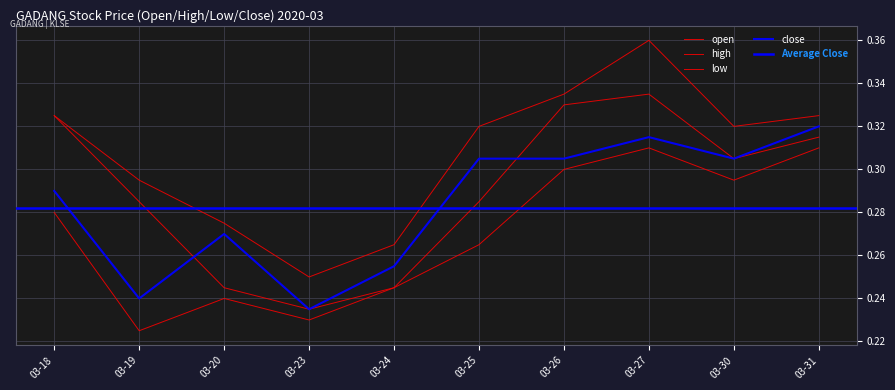

Rank the series at 03-25 from lowest to highest value.

low, open, close, high